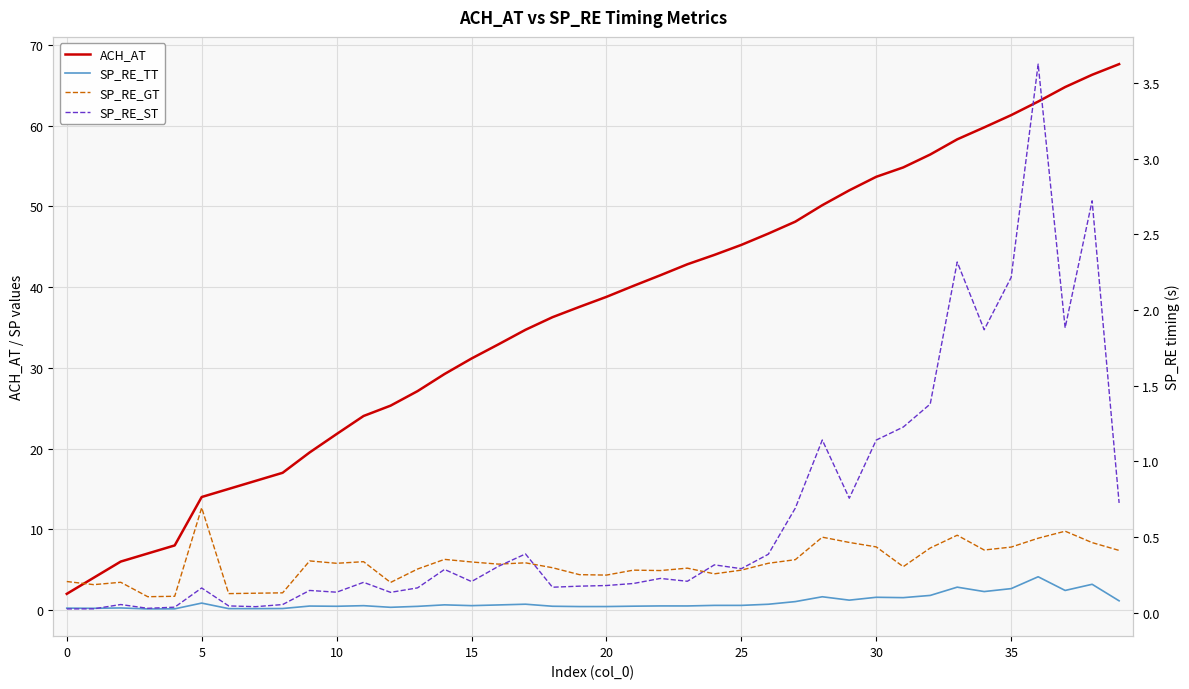

Reading left to right, extract all data points from this chart.

ACH_AT: 2.0	4.0	6.0	7.0	8.0	14.0	15.0	16.0	17.0	19.5	21.8	24.0	25.3	27.1	29.2	31.2	32.9	34.7	36.3	37.6	38.8	40.2	41.5	42.8	44.0	45.2	46.6	48.1	50.2	52.0	53.7	54.8	56.4	58.3	59.8	61.3	63.0	64.8	66.3	67.6
SP_RE_TT: 0.2	0.2	0.3	0.1	0.1	0.9	0.2	0.2	0.2	0.5	0.5	0.5	0.3	0.5	0.6	0.5	0.6	0.7	0.5	0.4	0.4	0.5	0.5	0.5	0.6	0.6	0.7	1.0	1.6	1.2	1.6	1.5	1.8	2.8	2.3	2.6	4.1	2.4	3.2	1.1
SP_RE_GT: 0.2	0.2	0.2	0.1	0.1	0.7	0.1	0.1	0.1	0.3	0.3	0.3	0.2	0.3	0.4	0.3	0.3	0.3	0.3	0.3	0.2	0.3	0.3	0.3	0.3	0.3	0.3	0.3	0.5	0.5	0.4	0.3	0.4	0.5	0.4	0.4	0.5	0.5	0.5	0.4
SP_RE_ST: 0.0	0.0	0.1	0.0	0.0	0.2	0.0	0.0	0.1	0.1	0.1	0.2	0.1	0.2	0.3	0.2	0.3	0.4	0.2	0.2	0.2	0.2	0.2	0.2	0.3	0.3	0.4	0.7	1.1	0.8	1.1	1.2	1.4	2.3	1.9	2.2	3.6	1.9	2.7	0.7